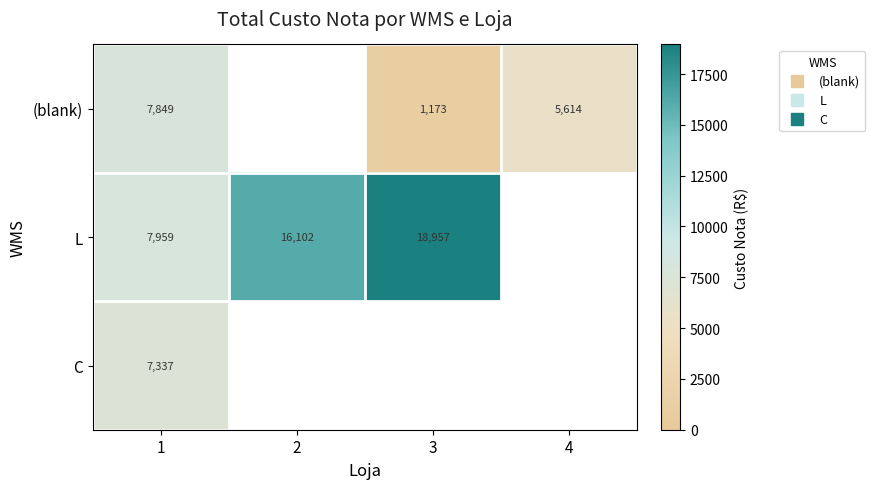

Which series changed the most between 3 and 4?

(blank)